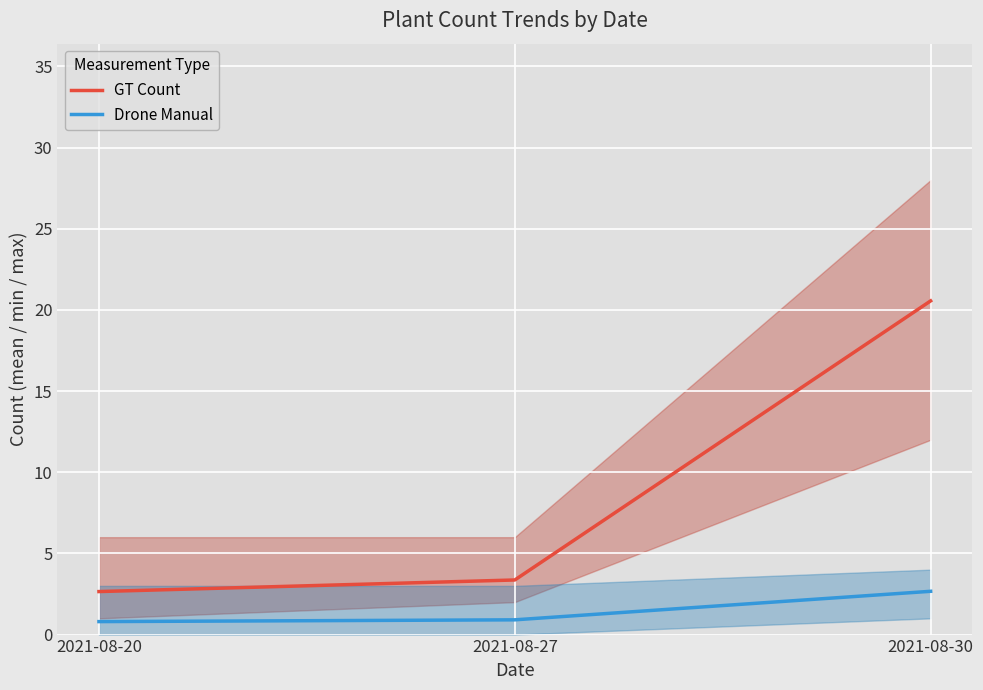

The GT Count series shows 5.7 at 2021-08-27. True or false?

False